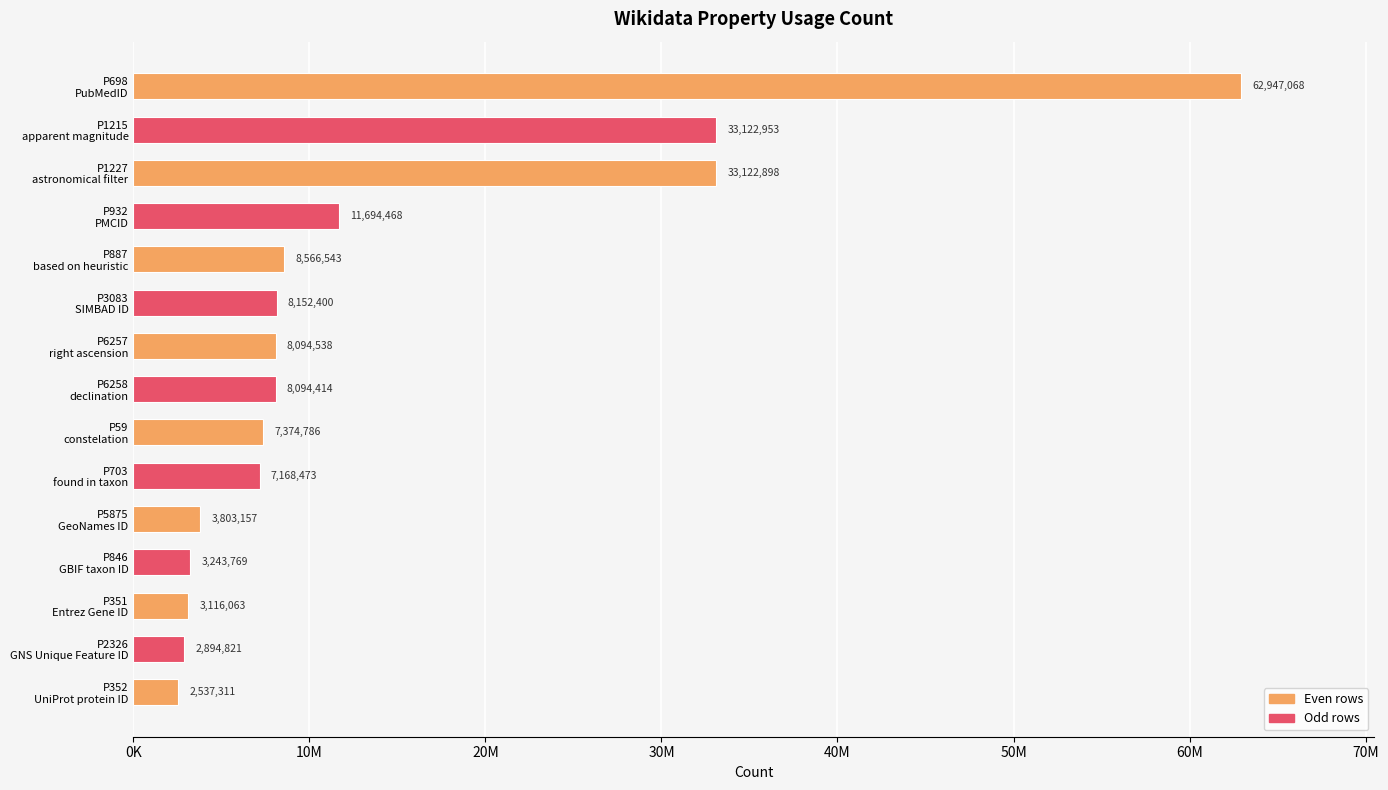

What is the maximum value shown in the chart?

62947068